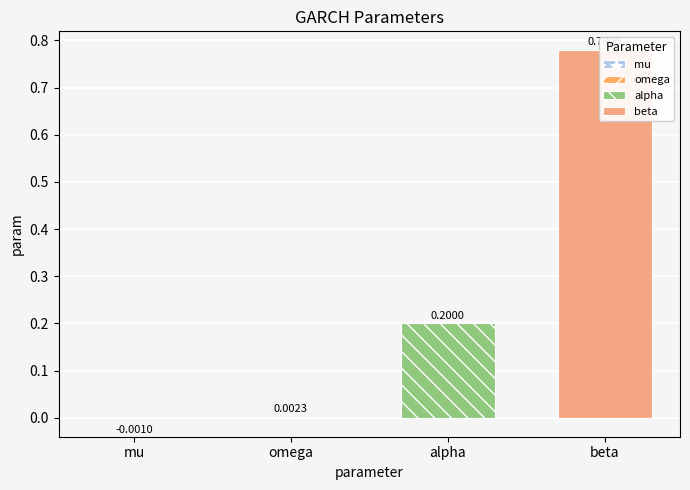

Reading right to left, what are all the values shown in this chart?

beta=0.8	alpha=0.2	omega=0.0	mu=-0.0